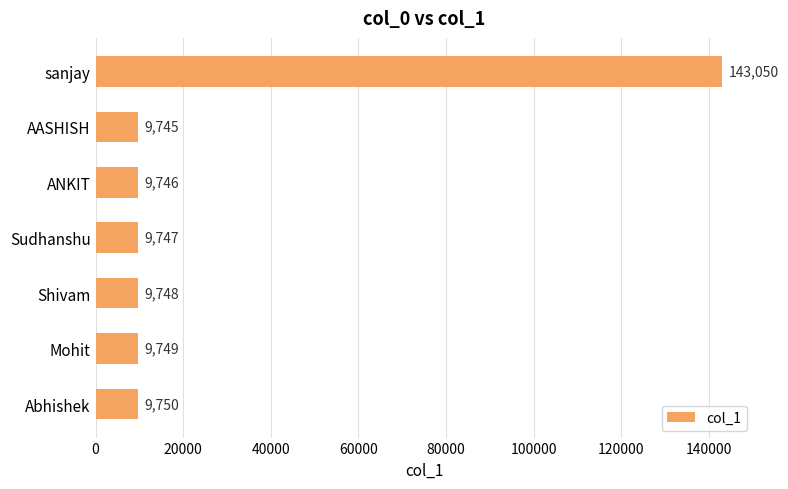

How many bars are there in total?

7